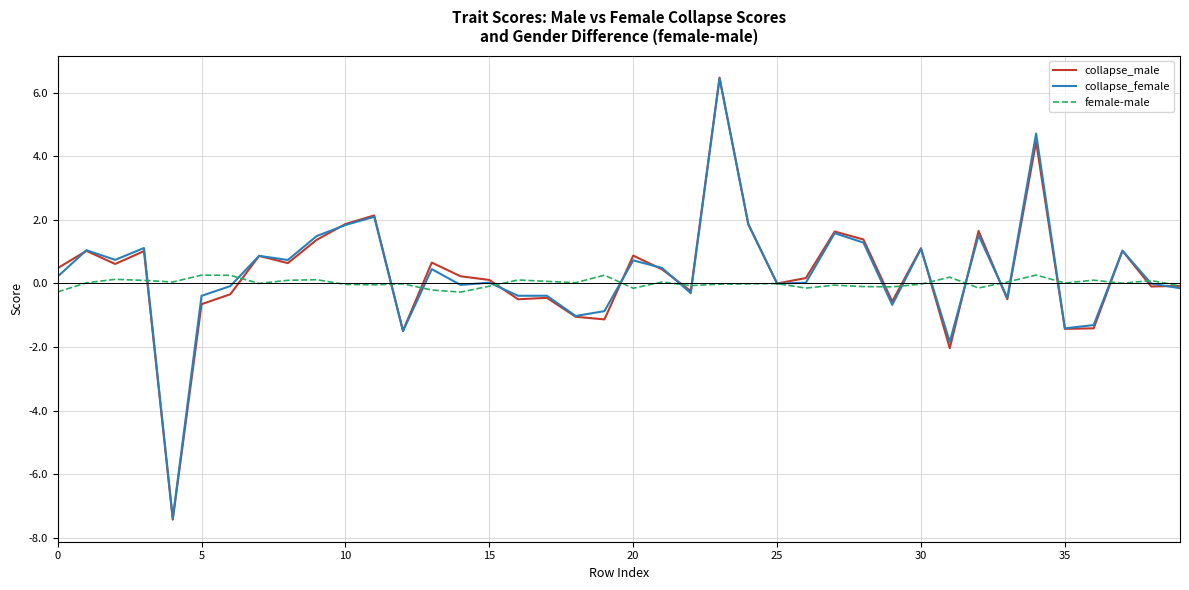

At how many categories does at least one series exceed 2?

3